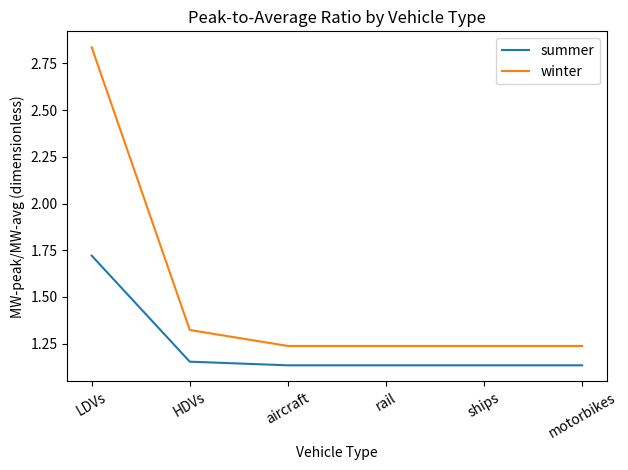

At which label does winter reach its peak?

LDVs